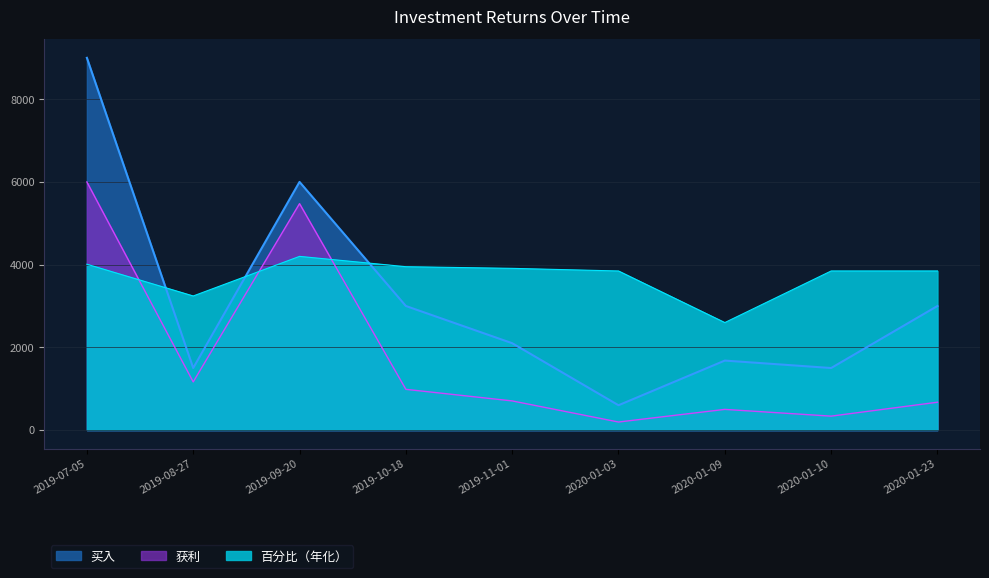

At which label does 百分比（年化） first exceed 3846?

2019-07-05